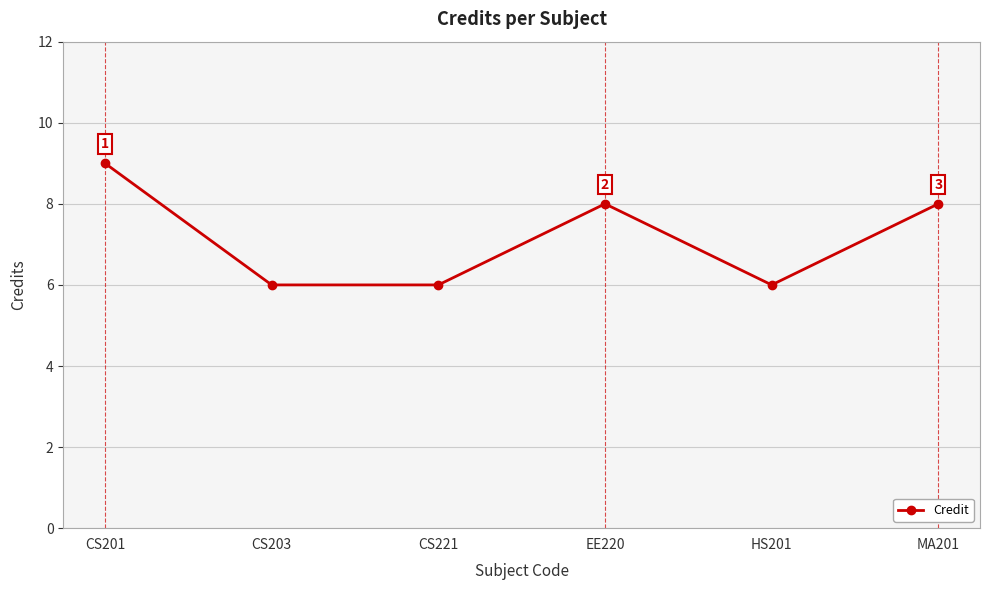

What is the difference between the maximum and minimum values?

3